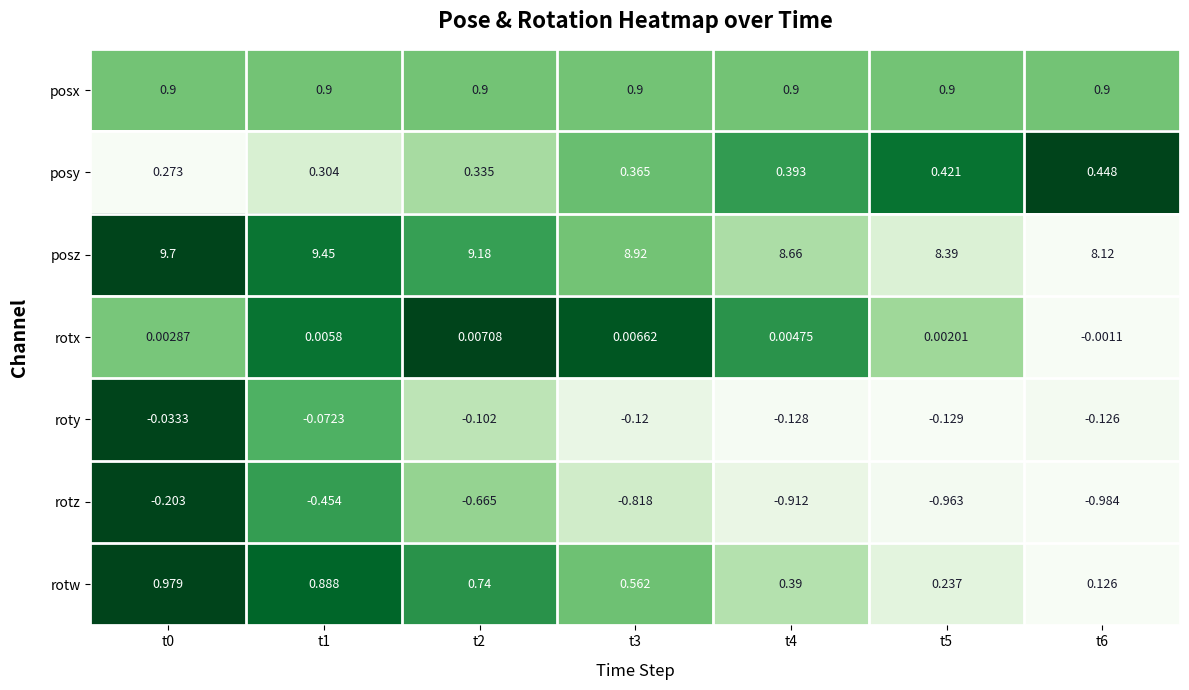

Rank the series by their maximum value, from lowest to highest.

rotz, roty, rotx, posy, posx, rotw, posz